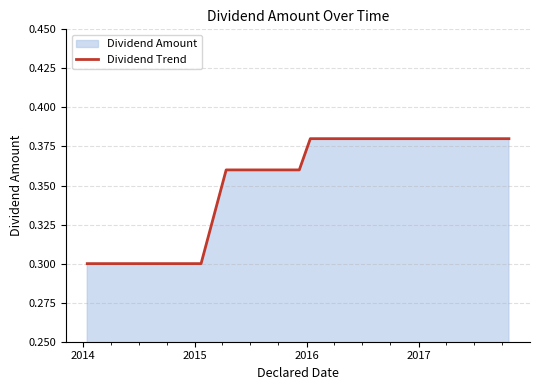

What is the smallest value displayed?

0.3